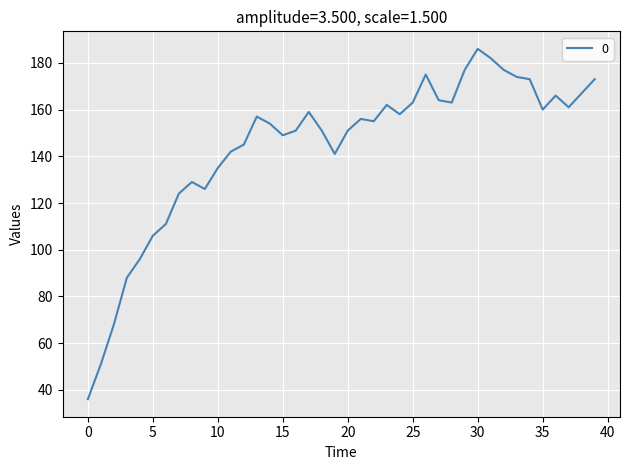

What is the minimum value shown in the chart?

36